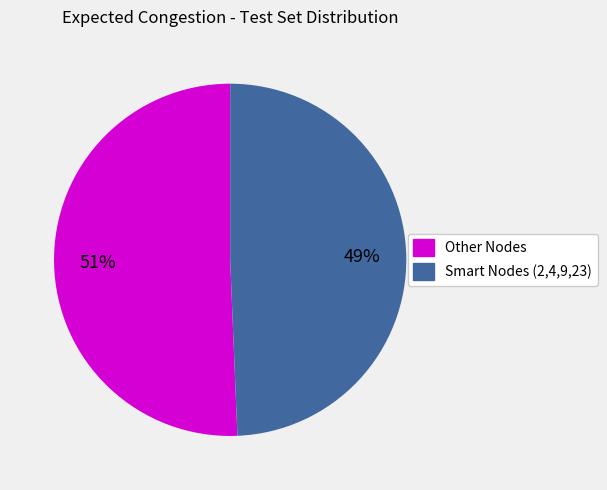

True or false: Other Nodes accounts for 37% of the total.

False